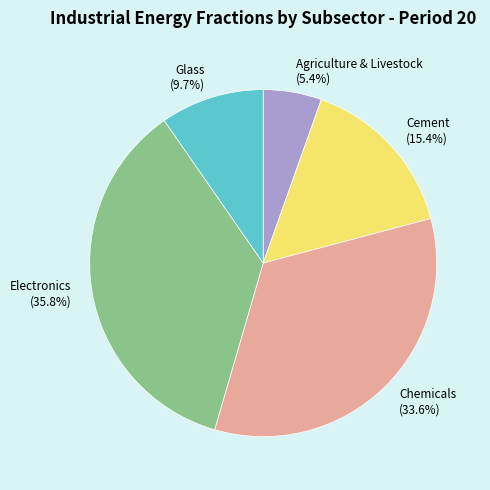

Rank the categories by value from highest to lowest.

Electronics, Chemicals, Cement, Glass, Agriculture & Livestock